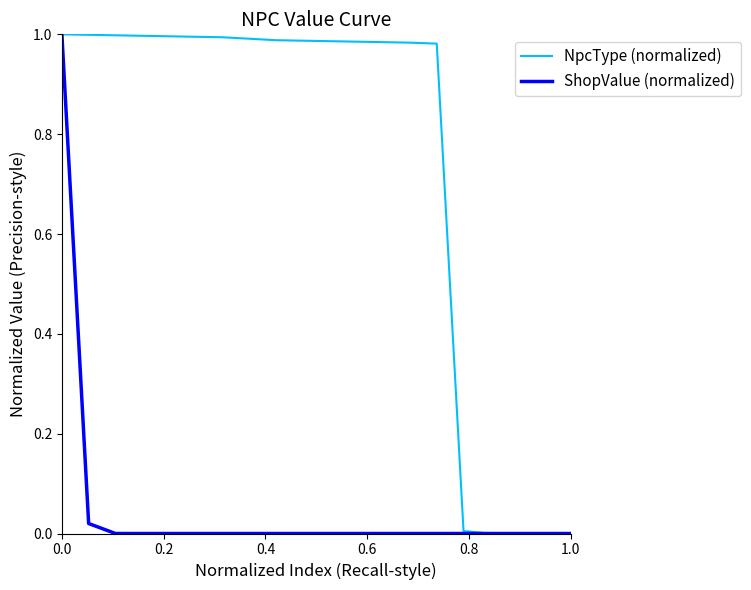

How many data points does each series have?

21